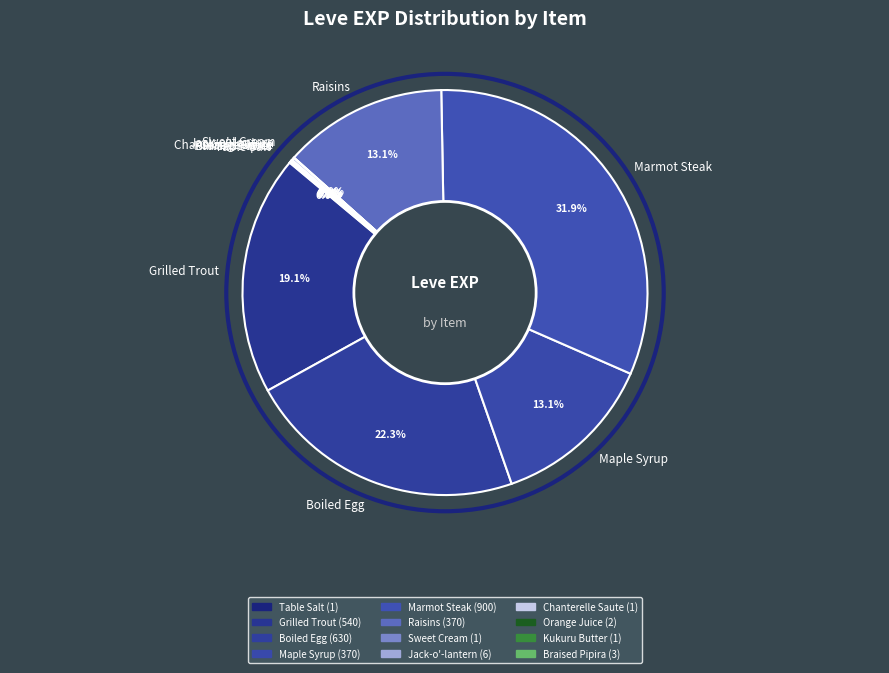

Is Maple Syrup the majority of the pie?

No